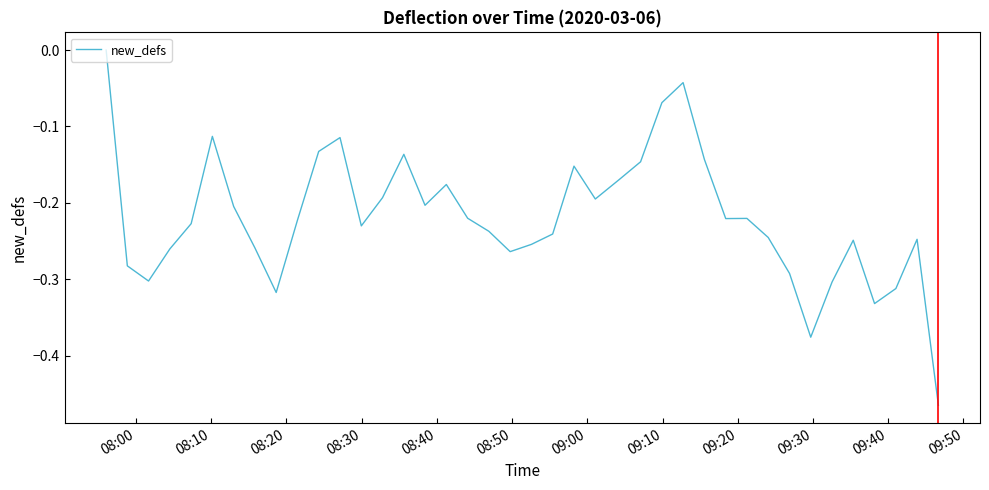

How many lines are shown in the chart?

1